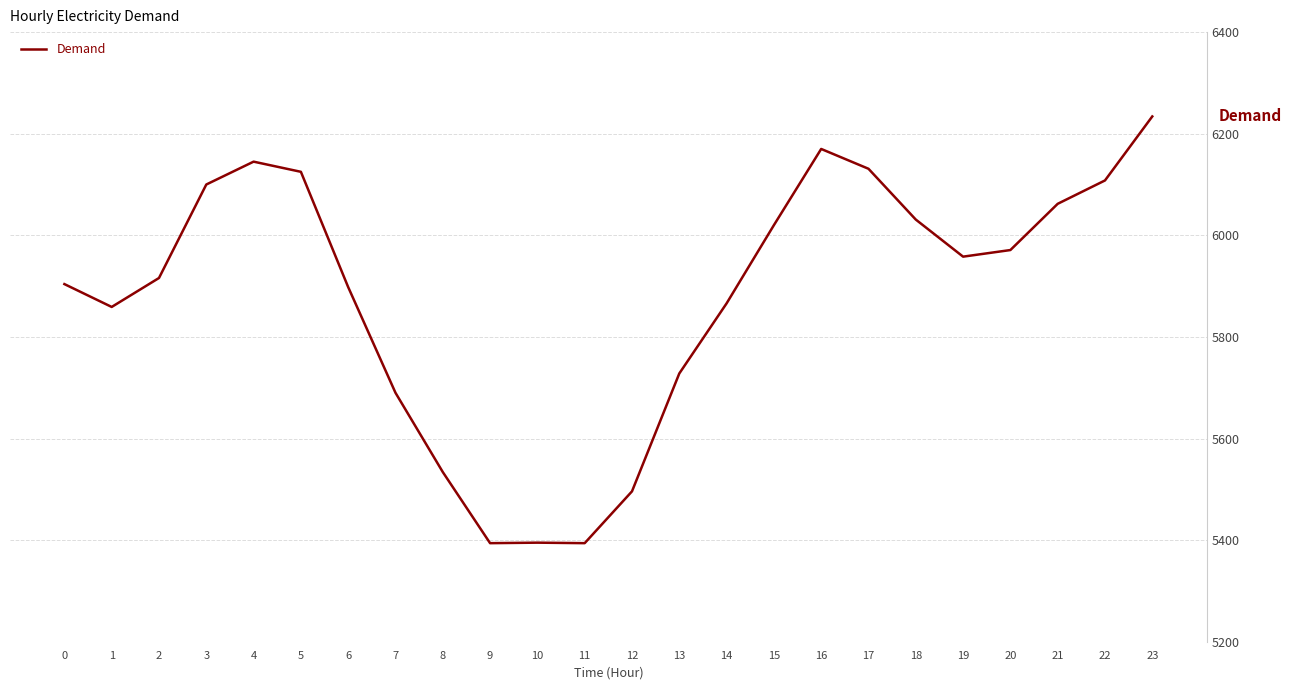

Where does the data first go above 5958?

3